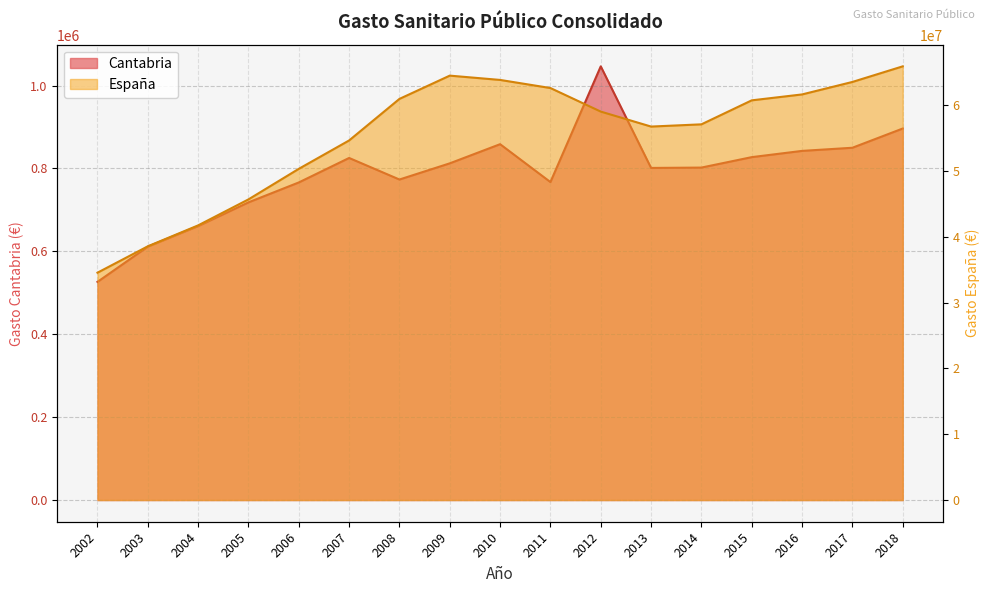

Which series has the largest range (max minus min)?

España